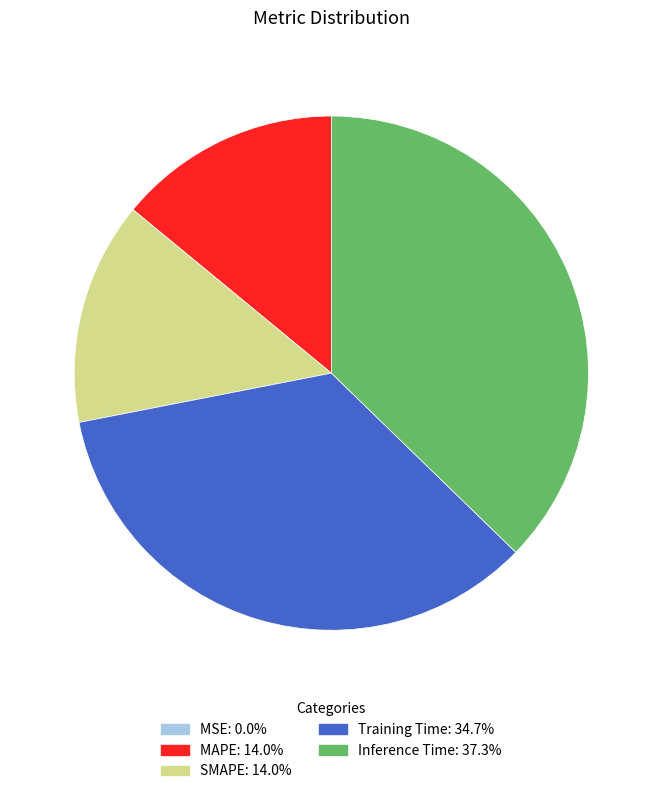

Does SMAPE account for over 50% of the chart?

No